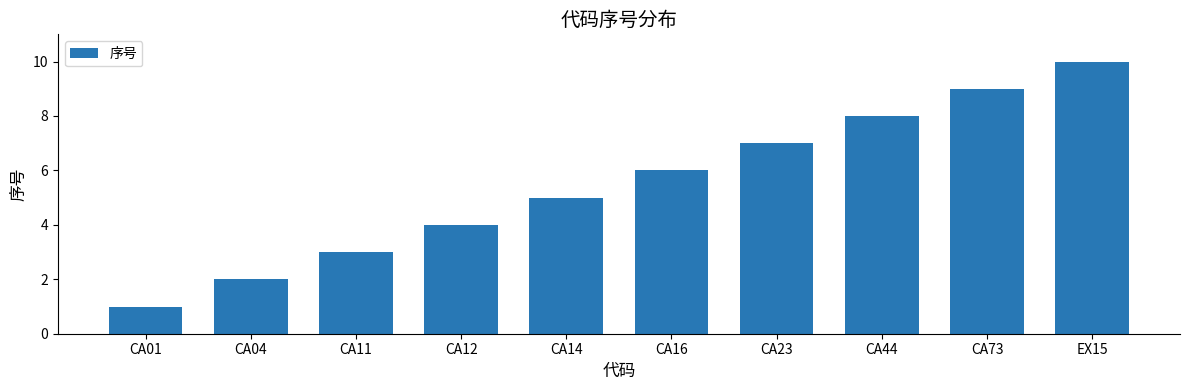

Reading left to right, extract all data points from this chart.

1	2	3	4	5	6	7	8	9	10